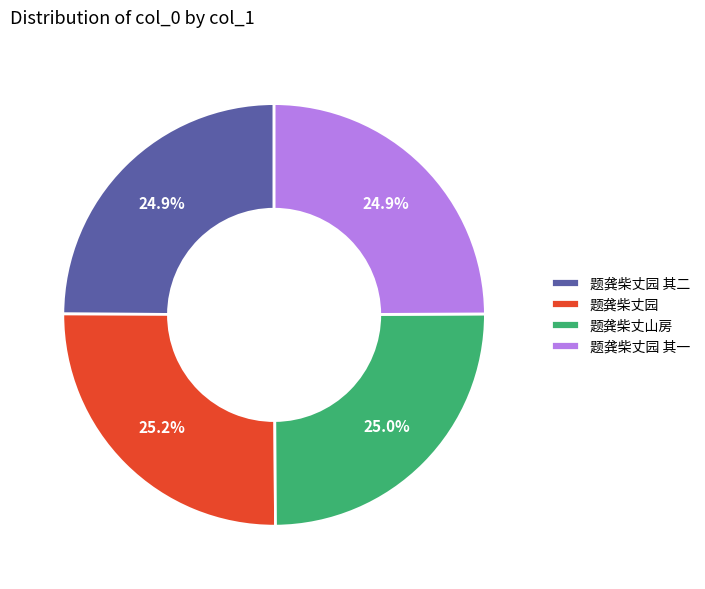

What is the ratio of the value at 题龚柴丈山房 to the value at 题龚柴丈园 其一?

1.0